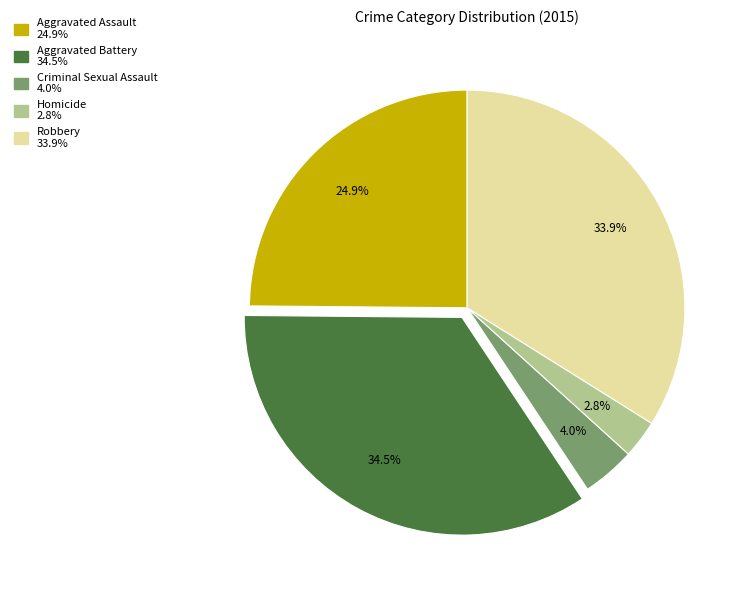

Which has a higher value, Aggravated Assault or Robbery?

Robbery